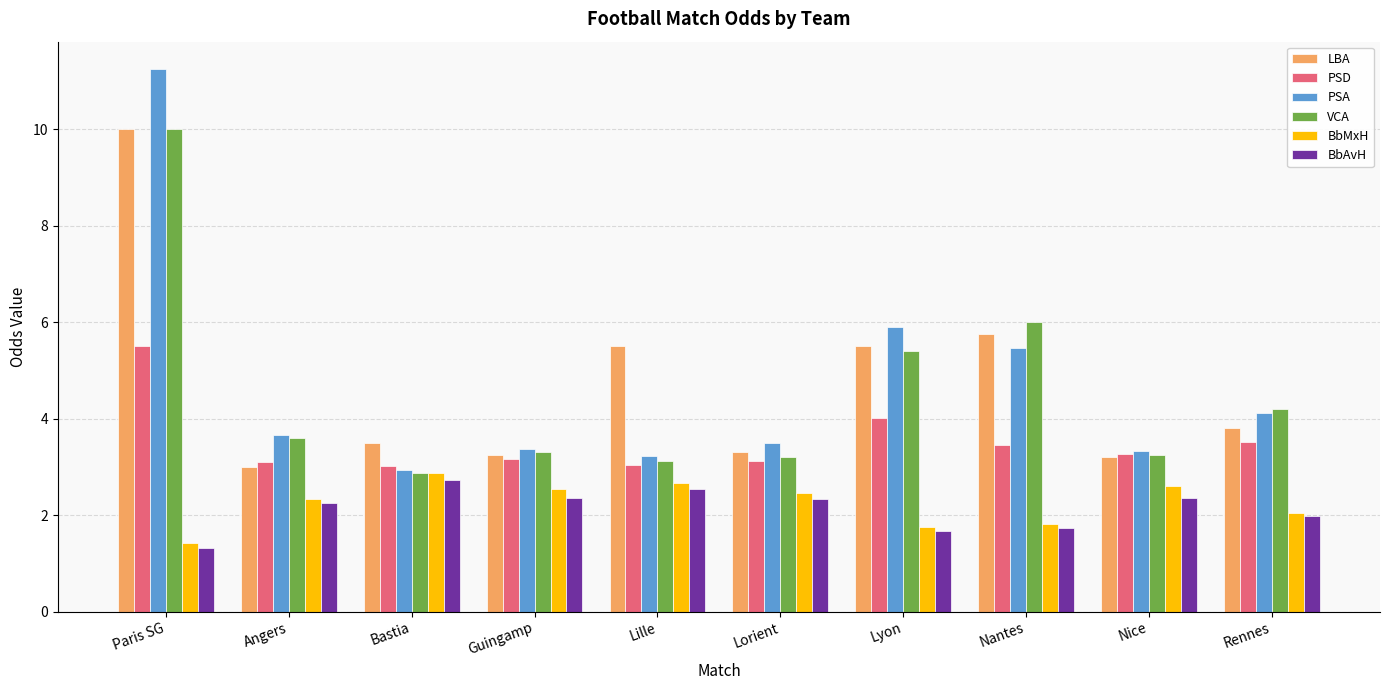

Which series has the widest spread of values?

PSA